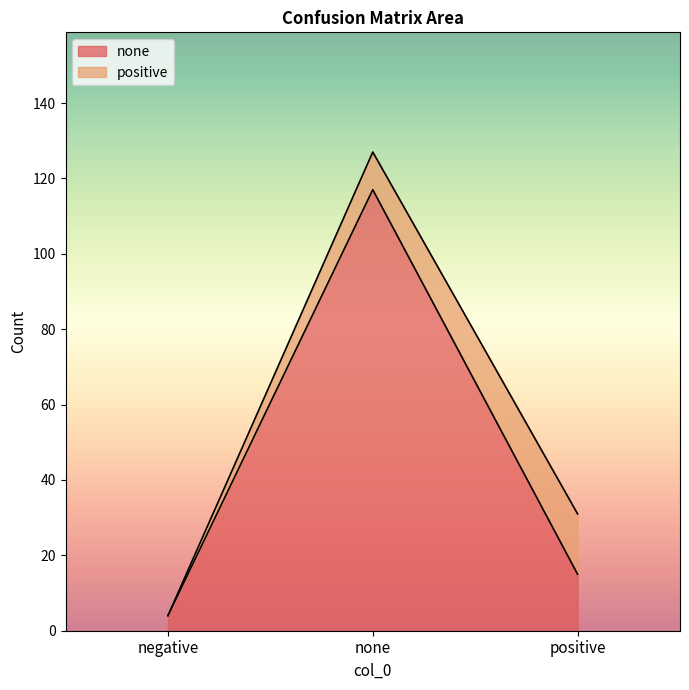

What is the total value across all series at none?

127